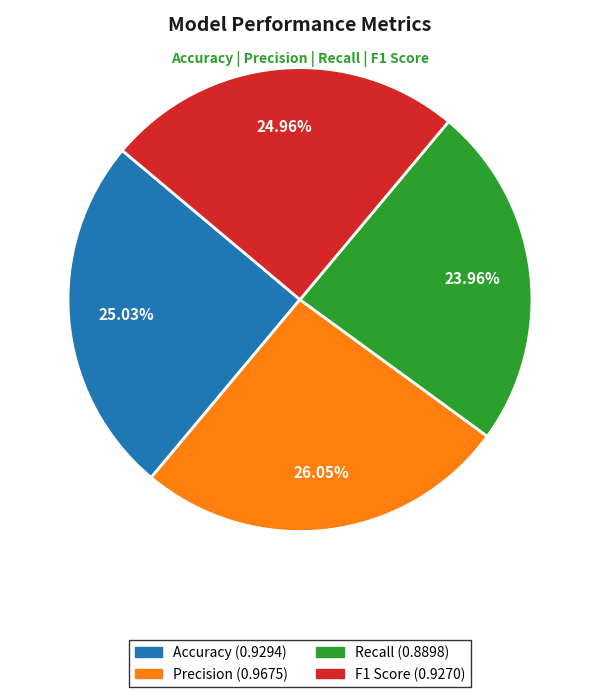

To the nearest percent, what percentage of the pie is Accuracy?

25%